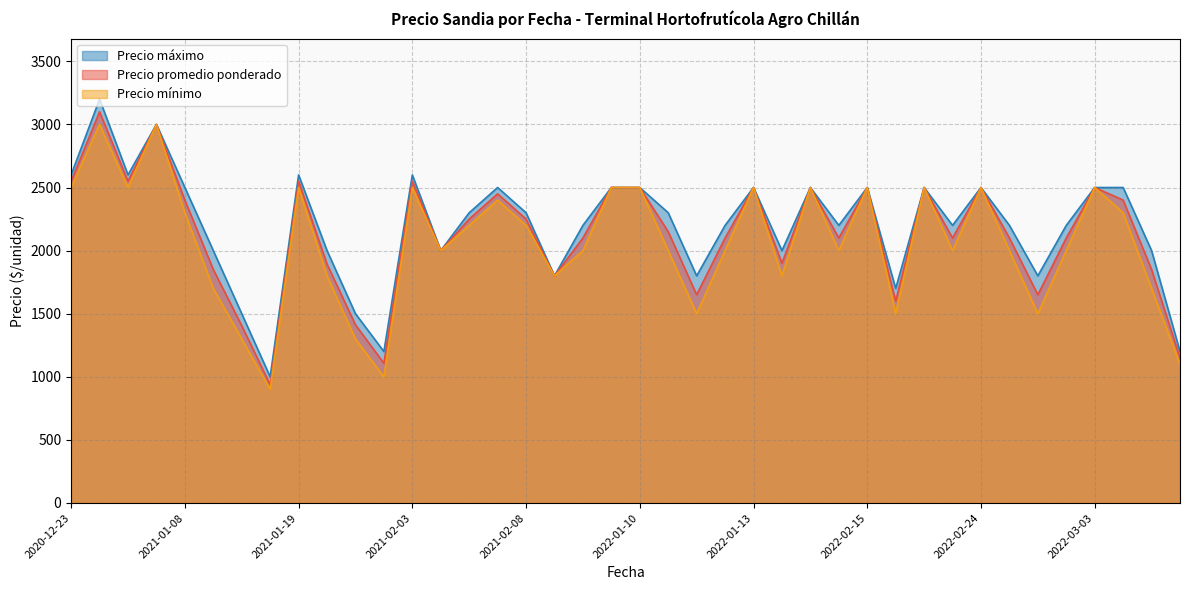

What is the lowest value of the Precio mínimo series?

900